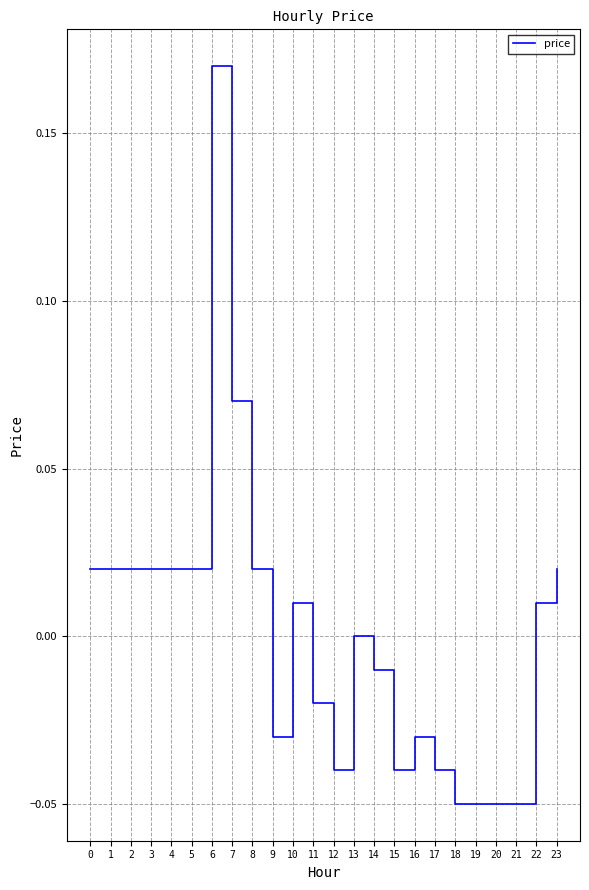

The value at 1 is 0.0. True or false?

True